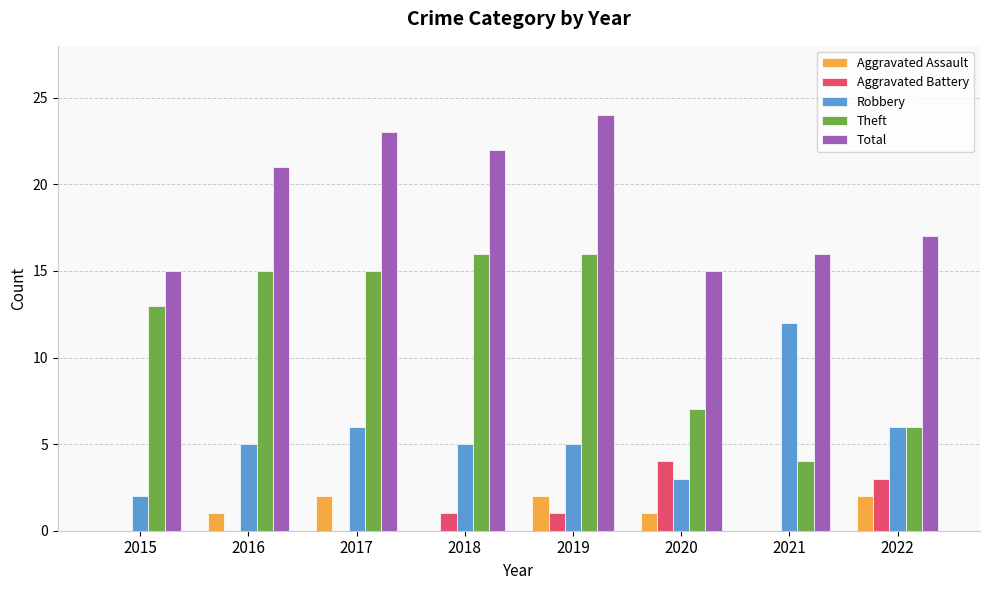

How many groups of bars are there?

8